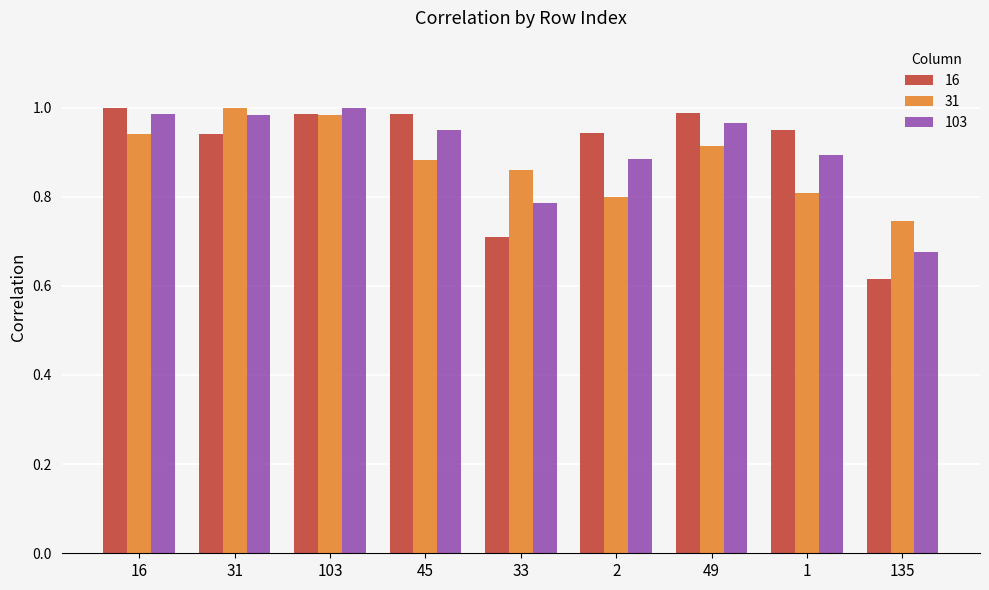

At 31, list the series in order from largest to smallest.

31, 103, 16